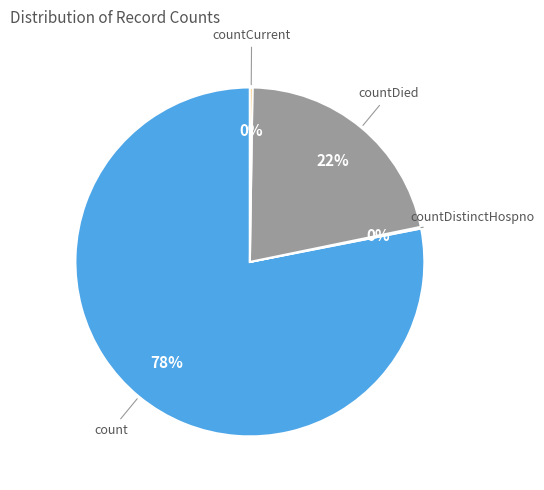

To the nearest percent, what is the average slice percentage?

25%